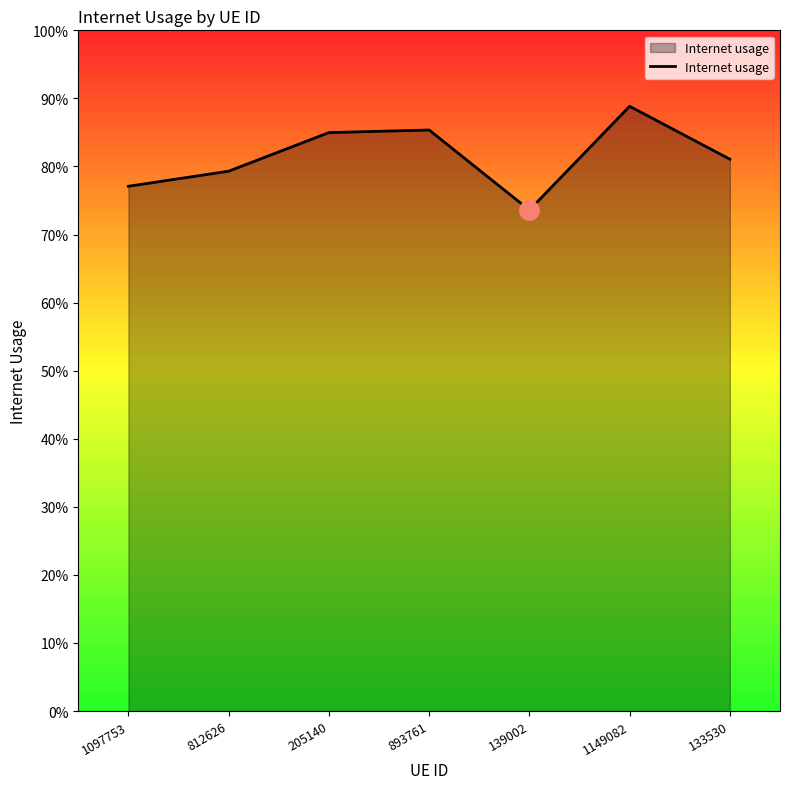

True or false: the data has more than 1 interior local peaks.

True